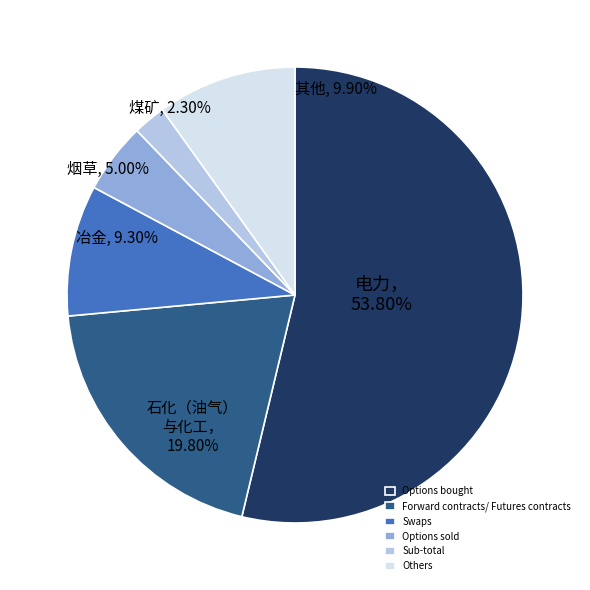

Is the sum of Swaps and Others greater than half?

No